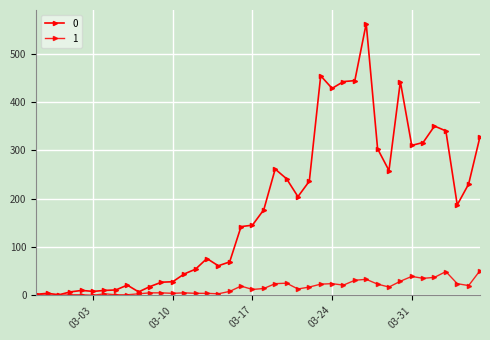

How many data points in 0 are less than 177?

20